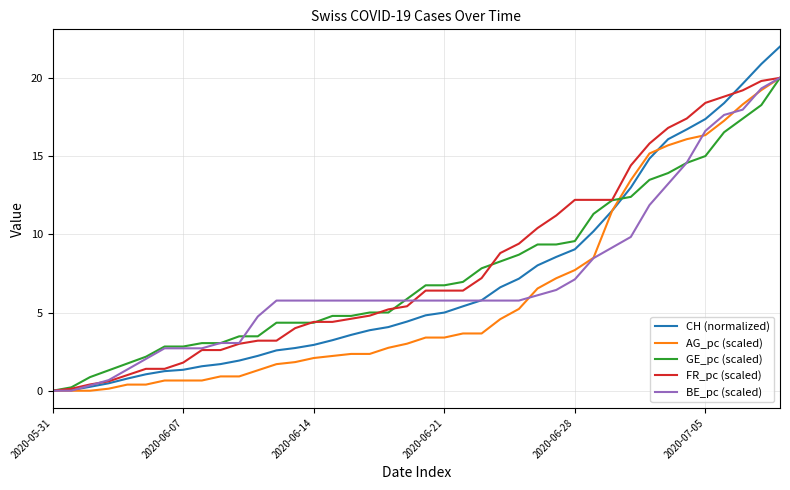

Does the chart display data point markers on the line(s)?

No